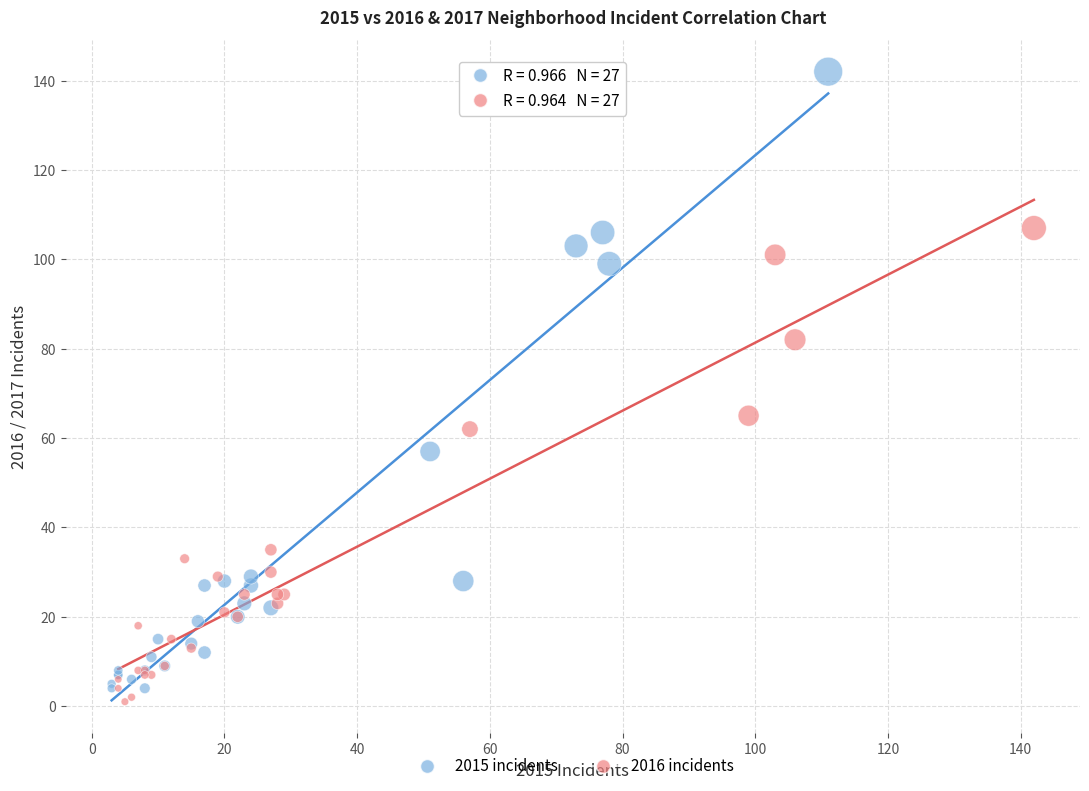

What are all the series names shown in the legend?

2015 incidents, 2016 incidents